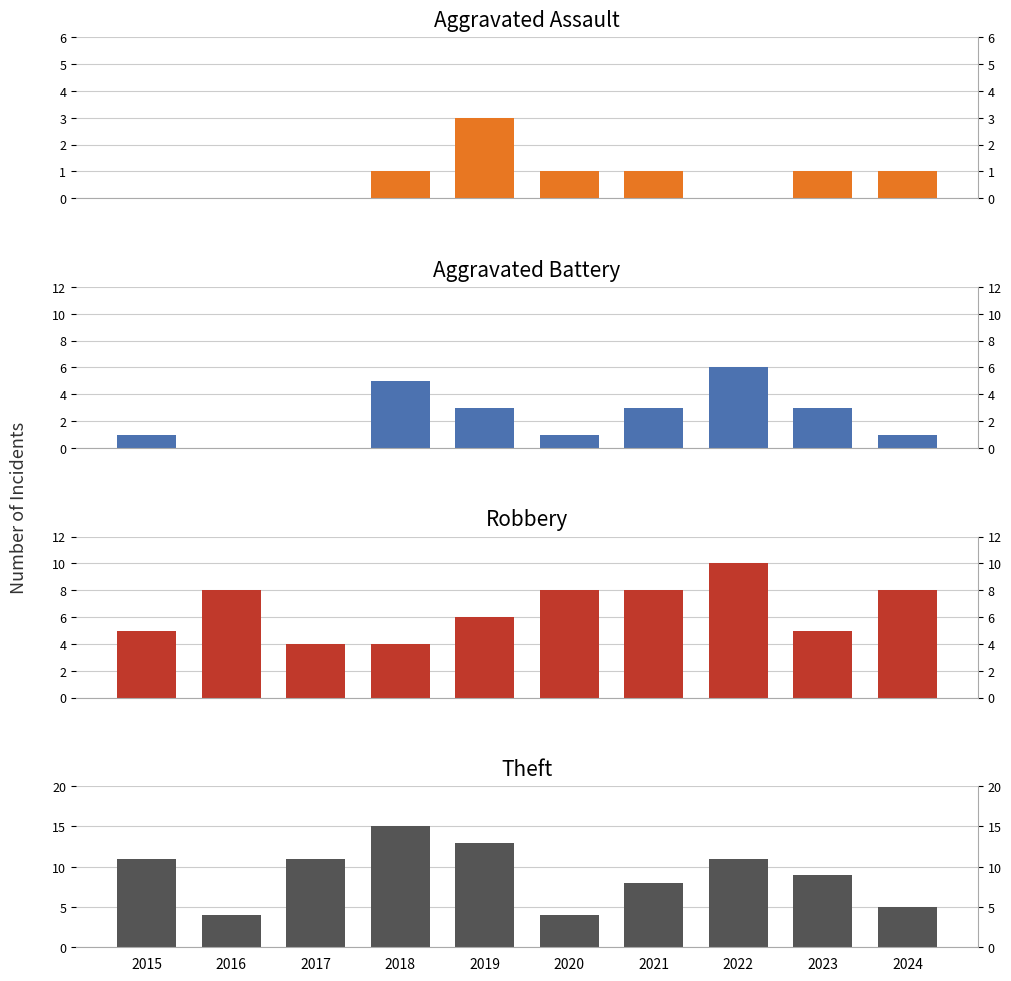

Reading left to right, list all the values displayed in this chart.

Aggravated Assault: 2015=0	2016=0	2017=0	2018=1	2019=3	2020=1	2021=1	2022=0	2023=1	2024=1
Aggravated Battery: 2015=1	2016=0	2017=0	2018=5	2019=3	2020=1	2021=3	2022=6	2023=3	2024=1
Robbery: 2015=5	2016=8	2017=4	2018=4	2019=6	2020=8	2021=8	2022=10	2023=5	2024=8
Theft: 2015=11	2016=4	2017=11	2018=15	2019=13	2020=4	2021=8	2022=11	2023=9	2024=5